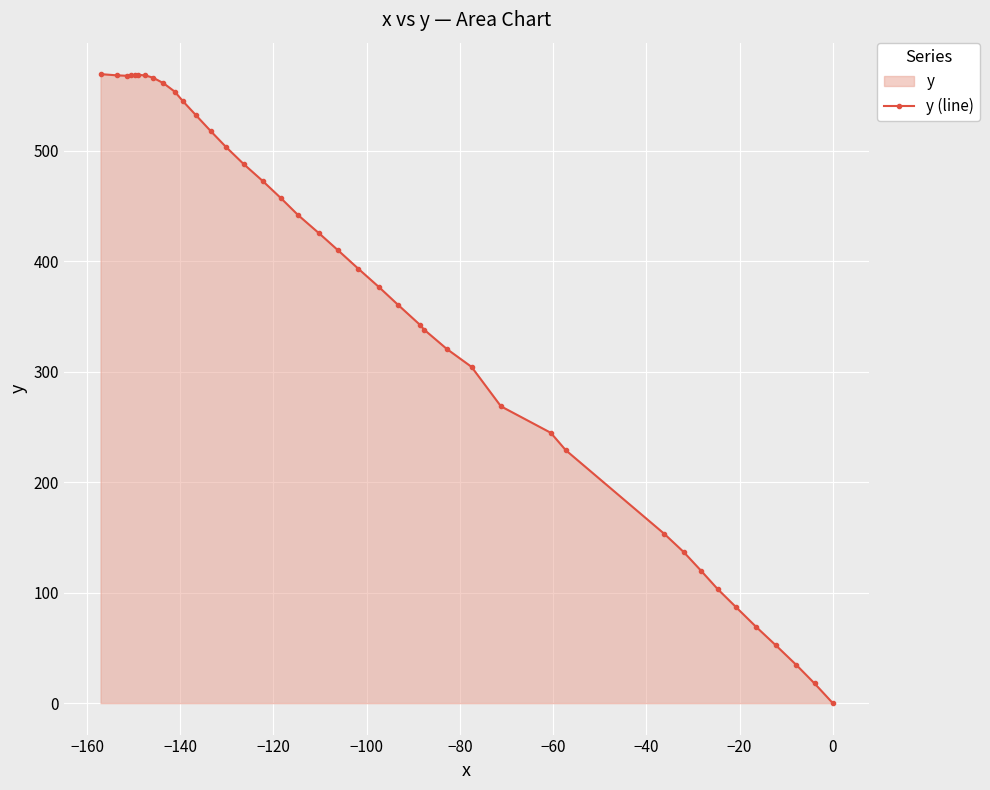

What is the value of the 26th point from the left?

320.7